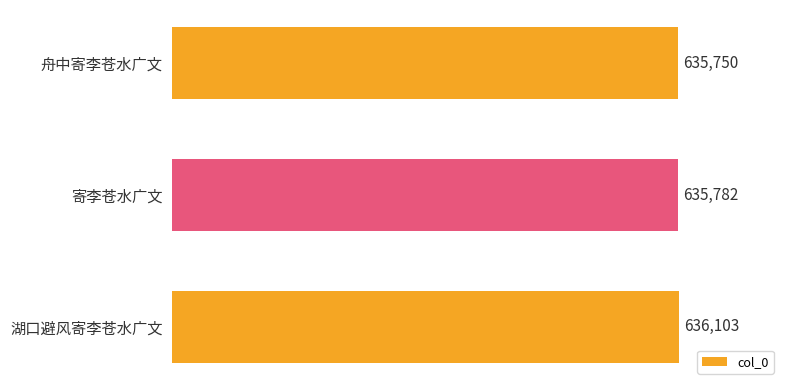

Count the number of data series in this chart.

1